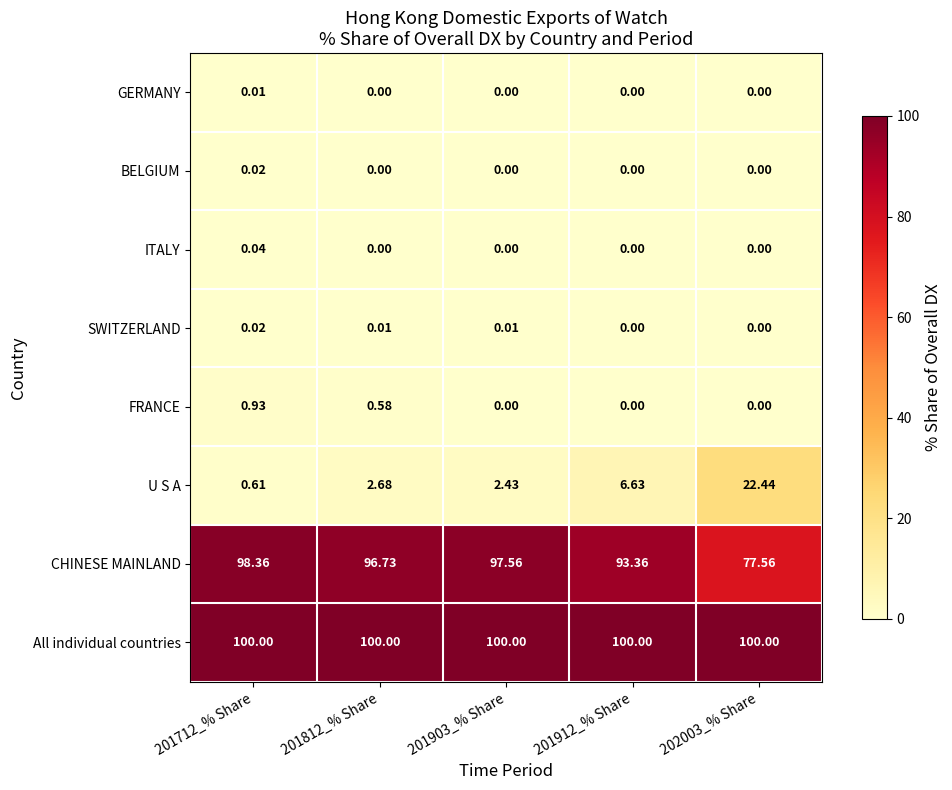

Is the value of CHINESE MAINLAND at 201903_% Share greater than the value of All individual countries at 201712_% Share?

No